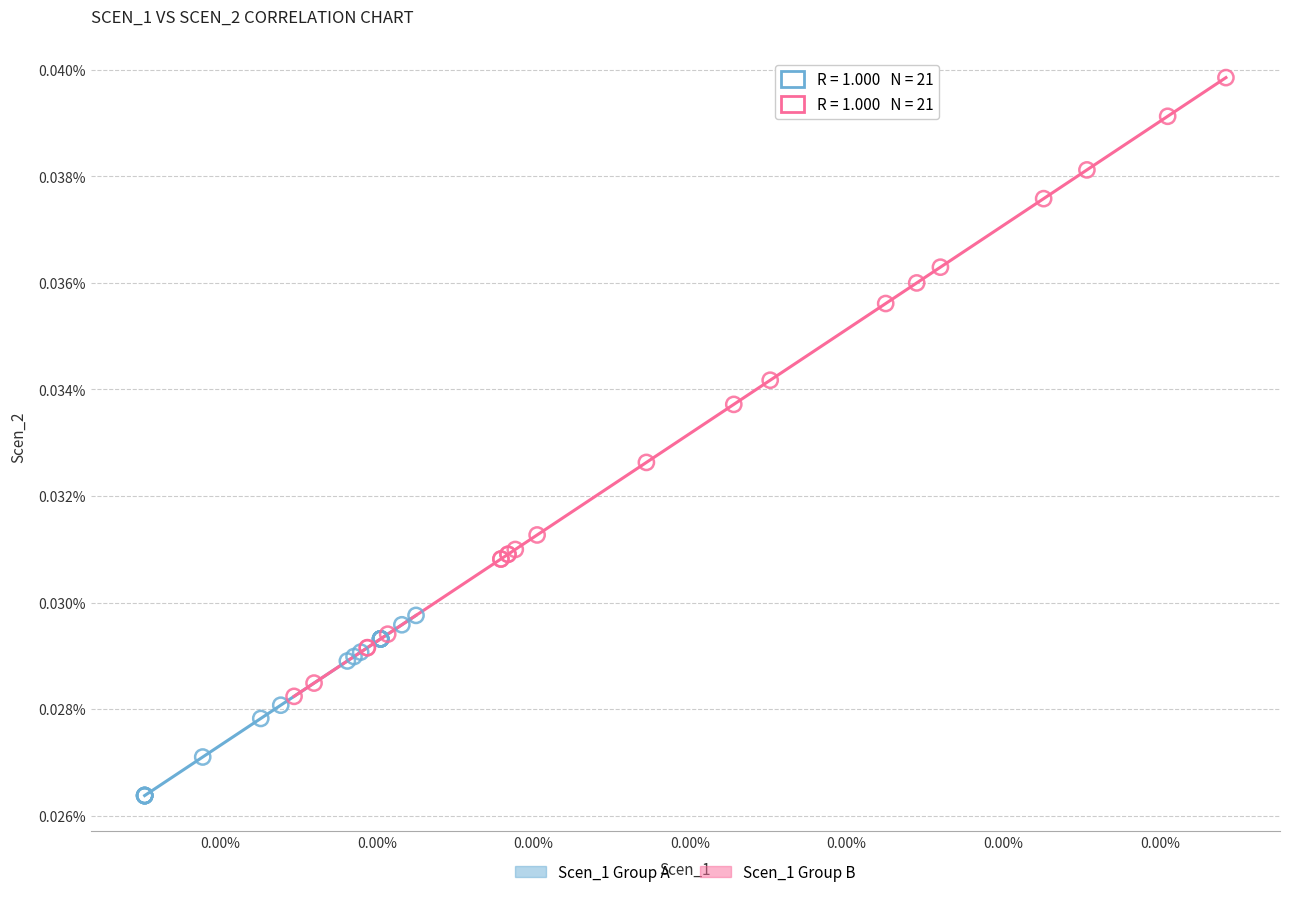

Which series contains the highest Y value?

Scen_1 Group B